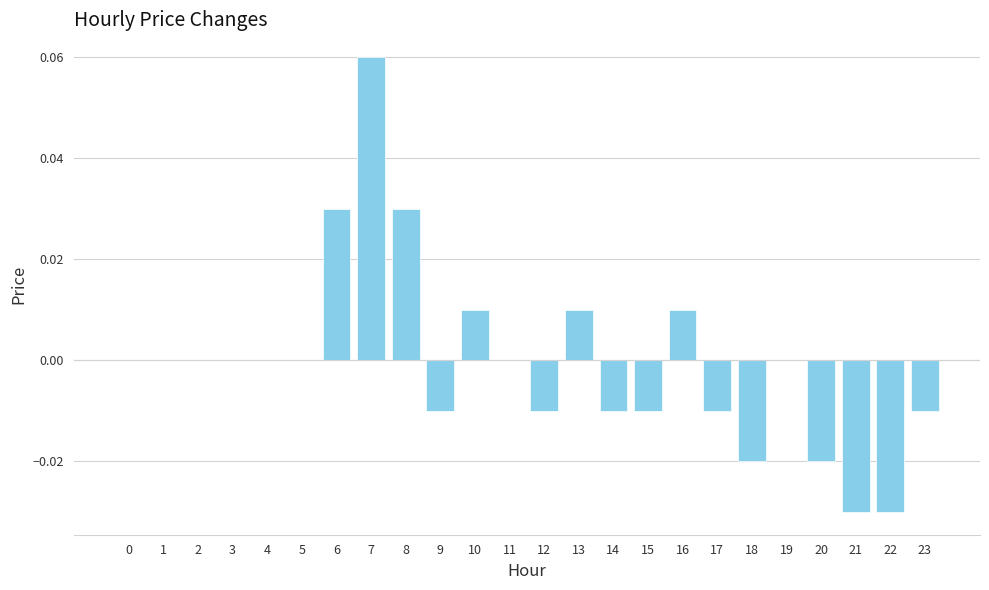

The chart shows a value of -0.0 at 23. True or false?

True